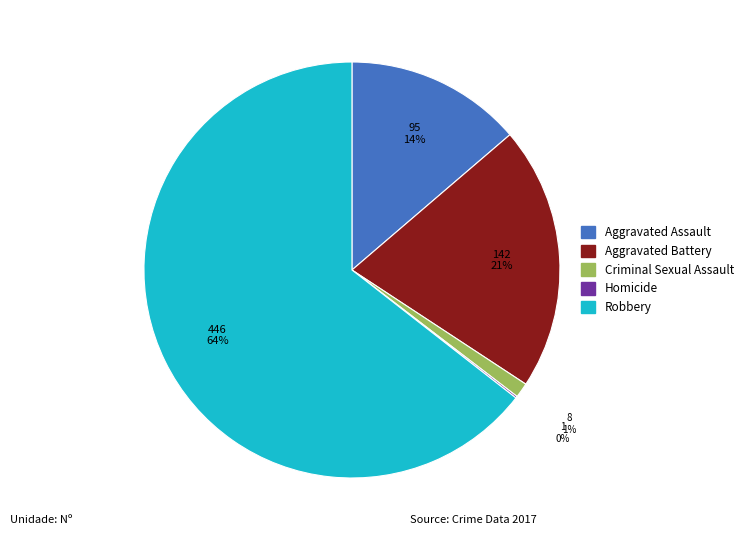

Which category has the biggest portion of the pie?

Robbery